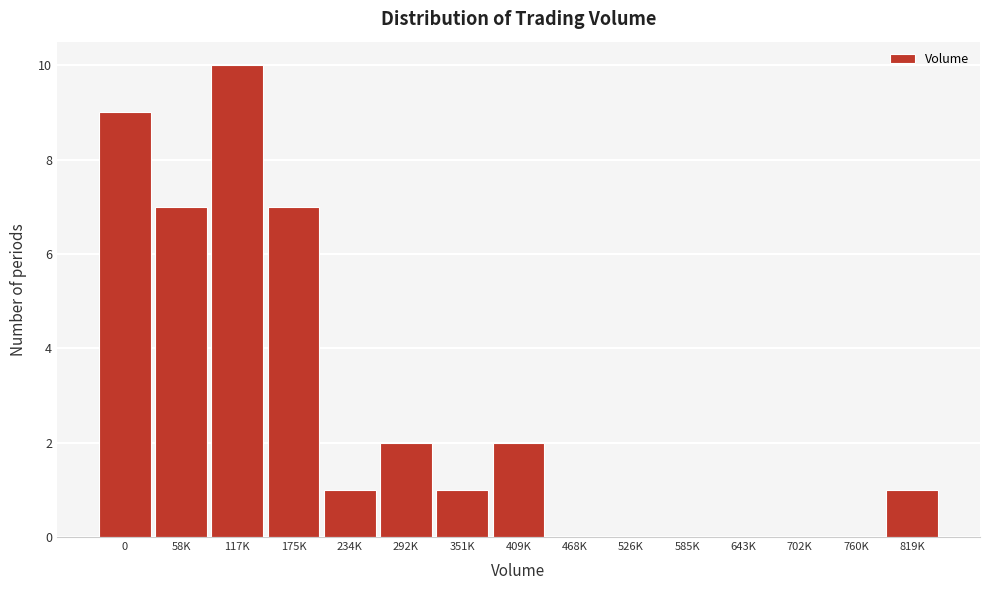

Reading right to left, what are all the values shown in this chart?

819K=1	760K=0	702K=0	643K=0	585K=0	526K=0	468K=0	409K=2	351K=1	292K=2	234K=1	175K=7	117K=10	58K=7	0=9